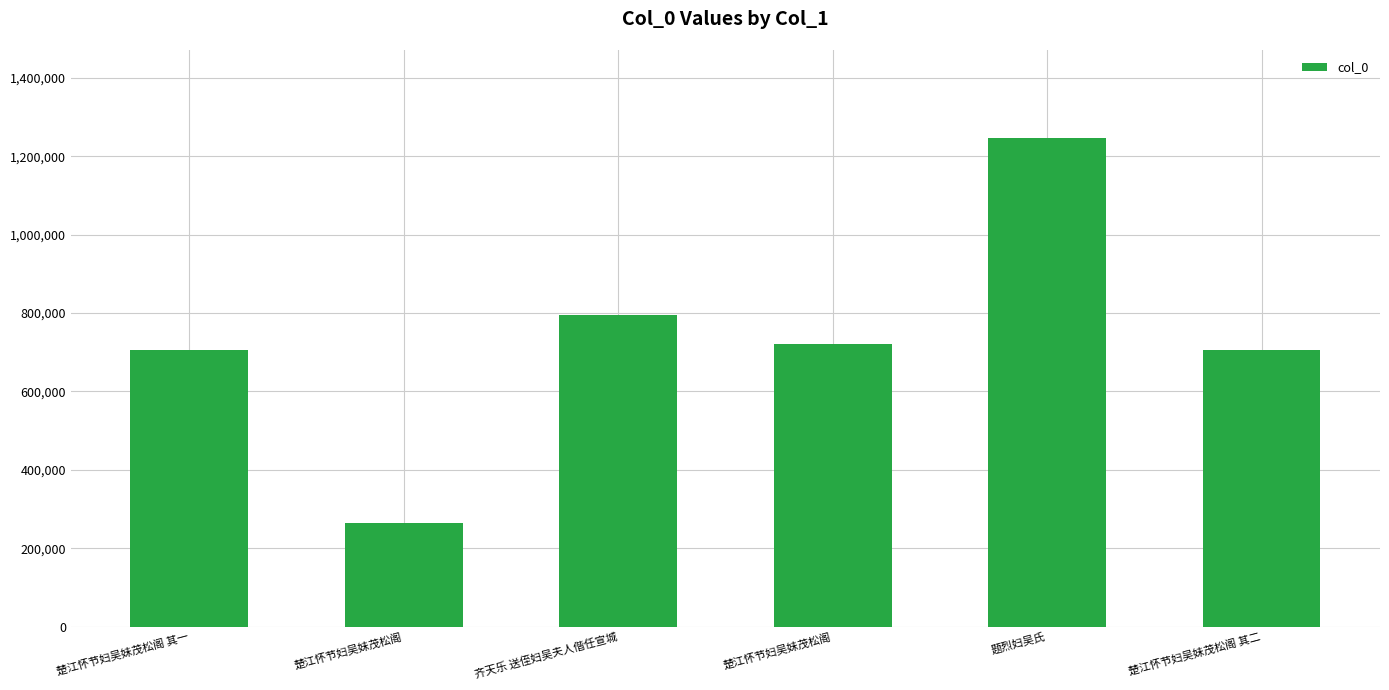

The chart shows a value of 1161680 at 楚江怀节妇吴妹茂松阁. True or false?

False